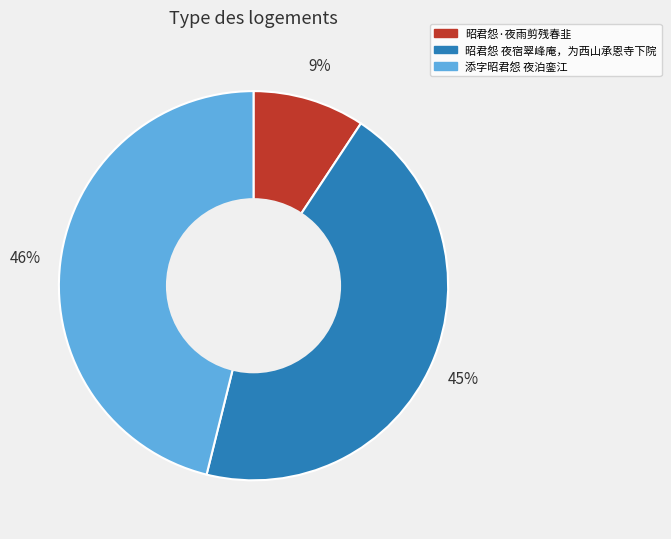

To the nearest percent, what is the average slice percentage?

33%